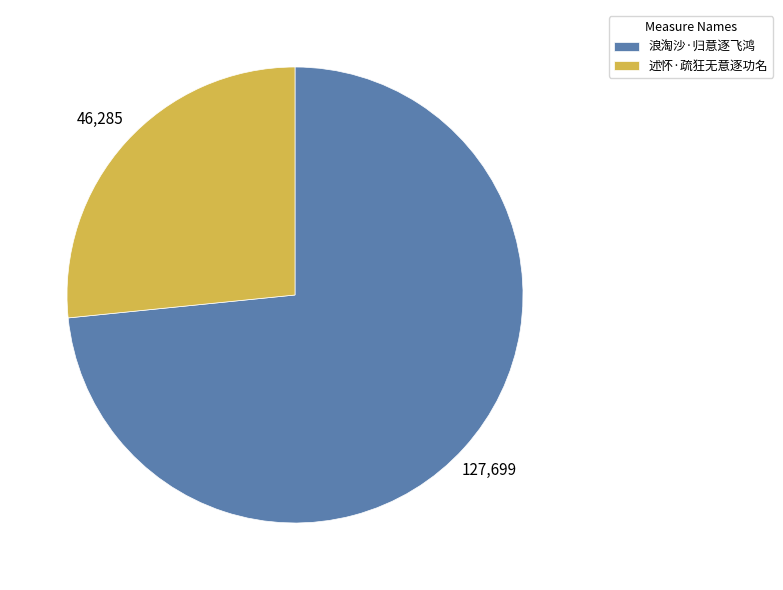

Count the number of slices in the pie.

2